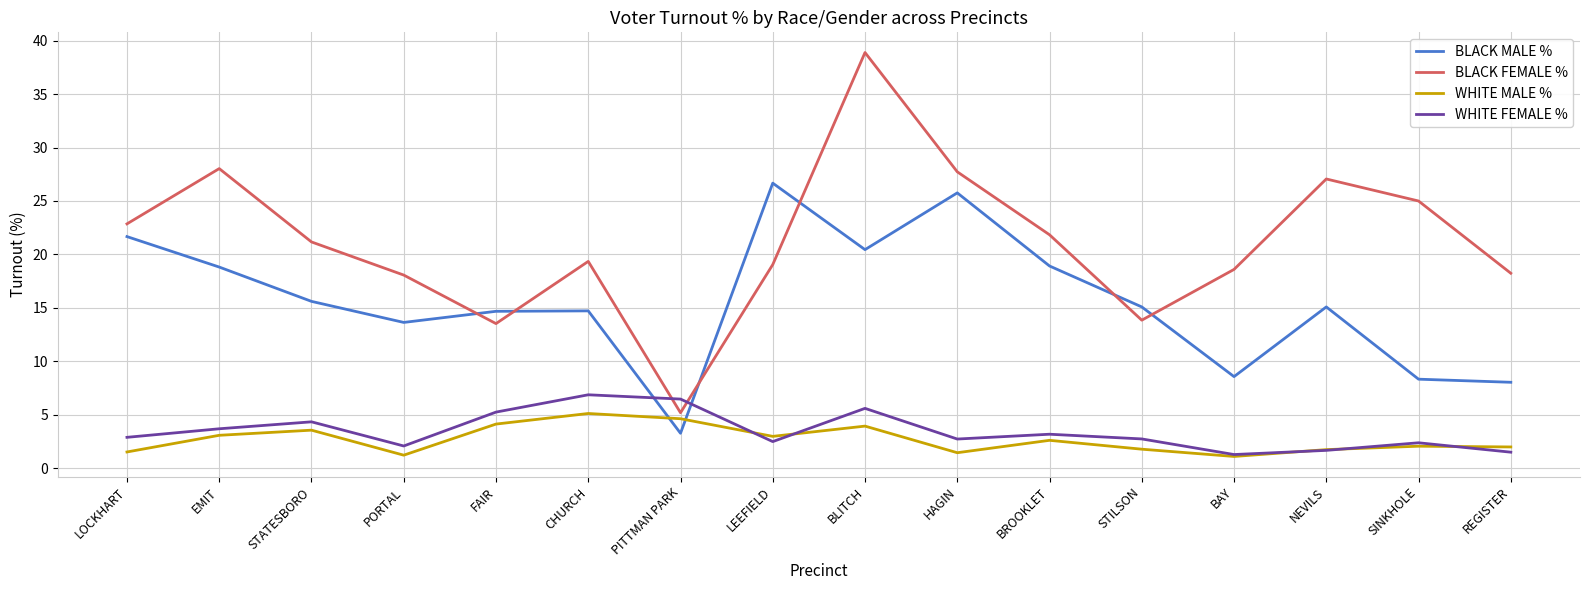

Read the WHITE FEMALE % value at LEEFIELD.

2.5